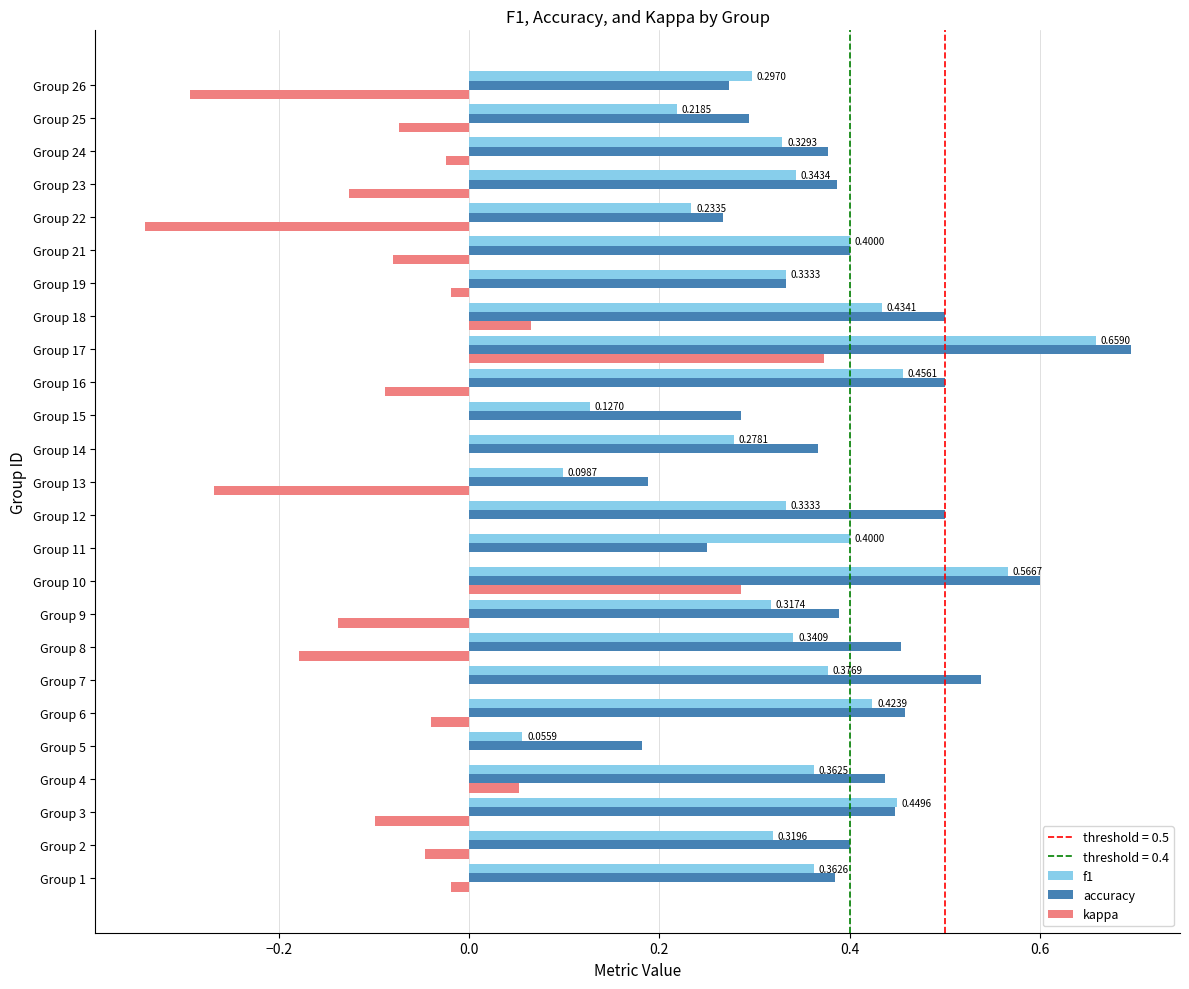

Which series has the largest total across all categories?

accuracy